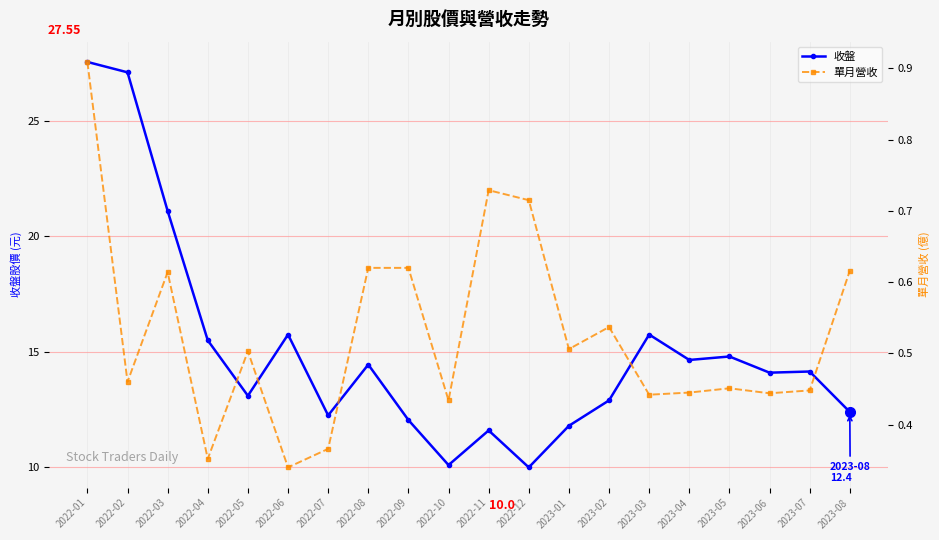

True or false: 單月營收 and 收盤 intersect in this chart.

False